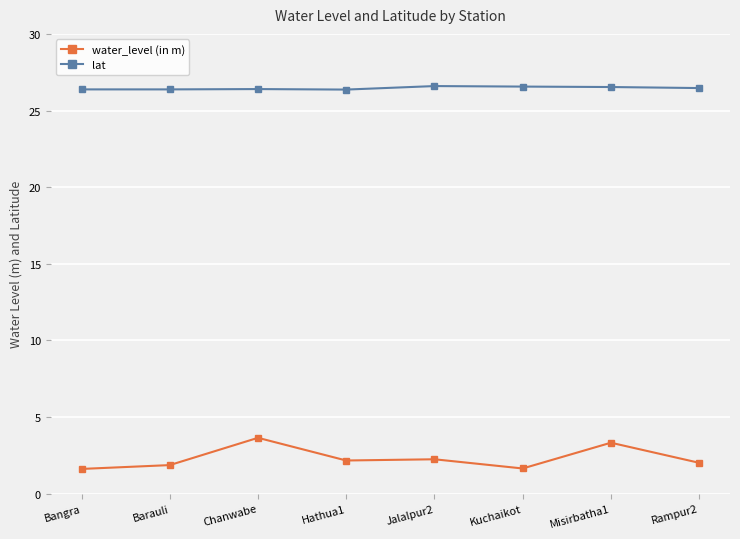

How many lines are shown in the chart?

2